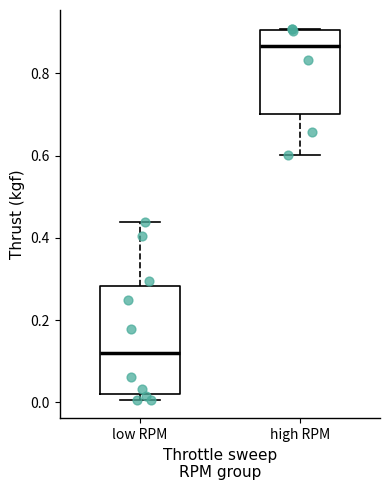

Which box has the lowest median line?

low RPM